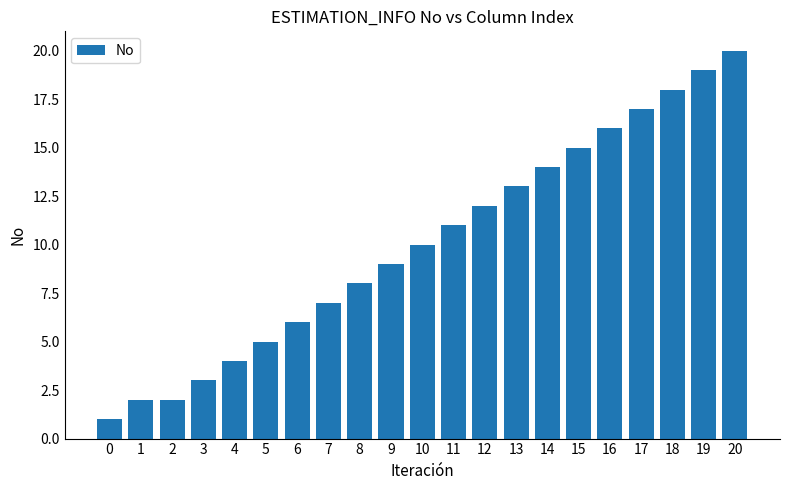

How many bars are there in total?

21